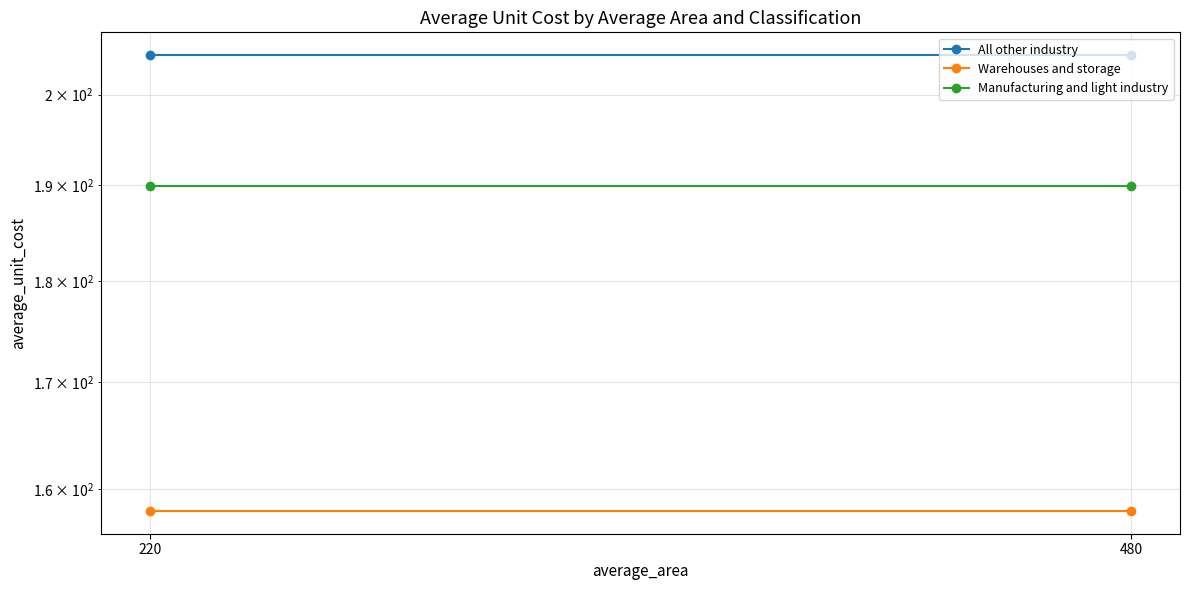

Is it true that Manufacturing and light industry equals 190.0 at 220?

True